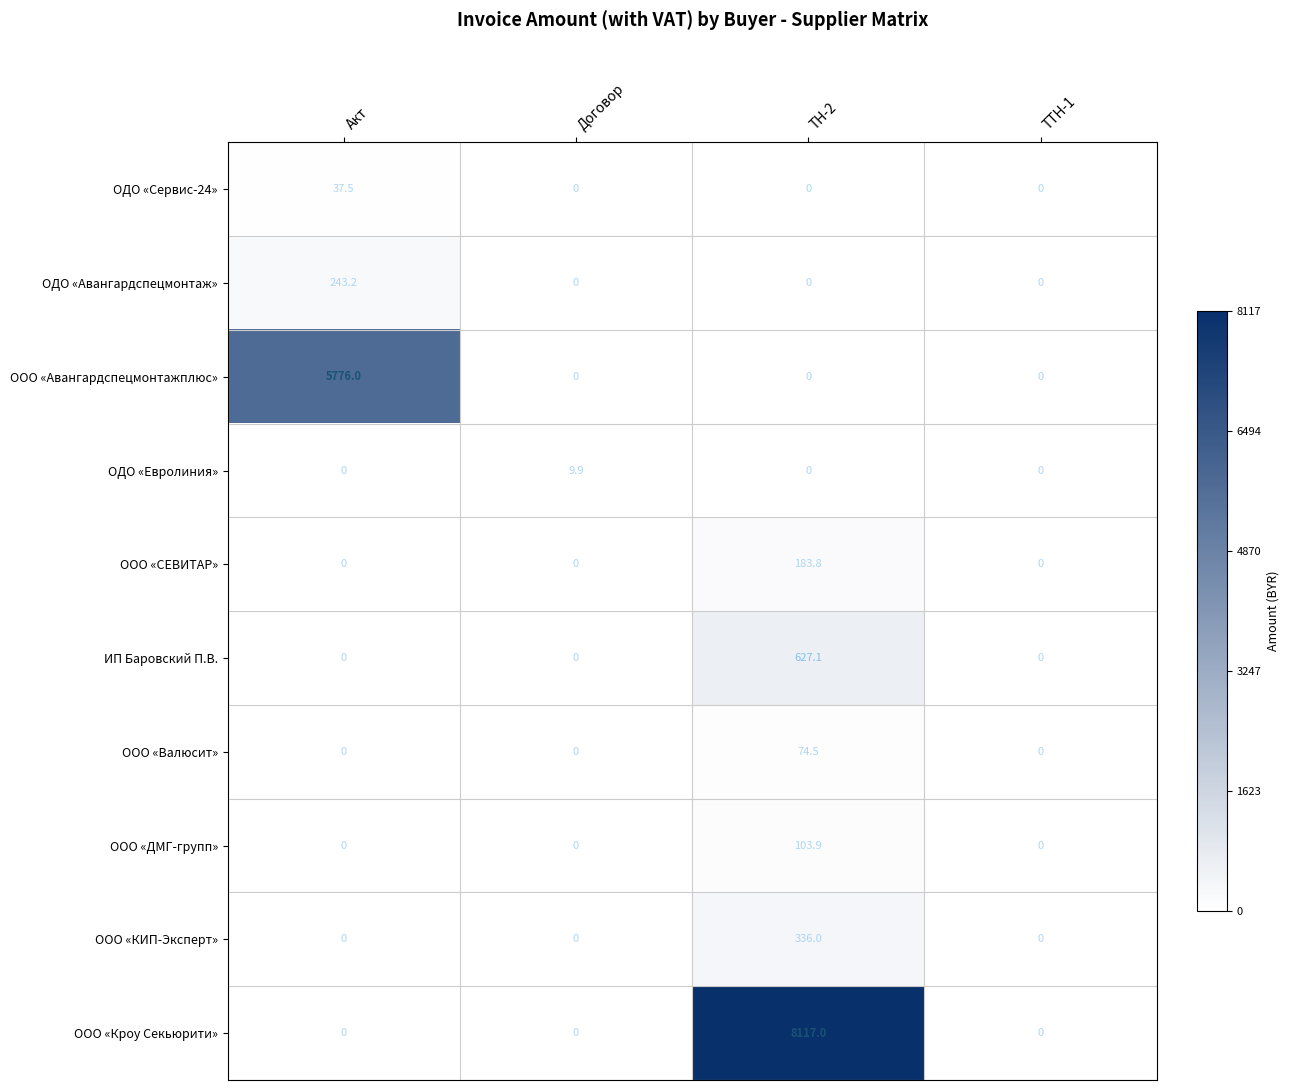

What is the spread (max minus min) of values at ТН-2?

8117.0